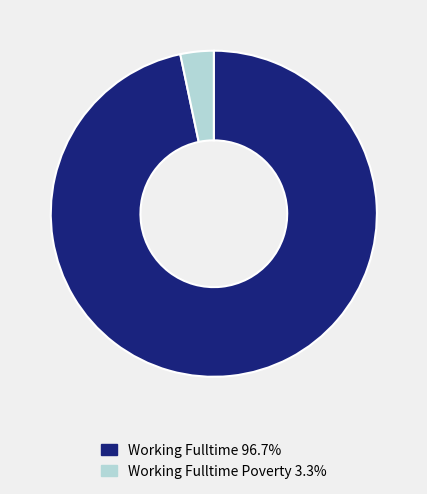

Is there any slice that represents more than half of the pie?

Yes